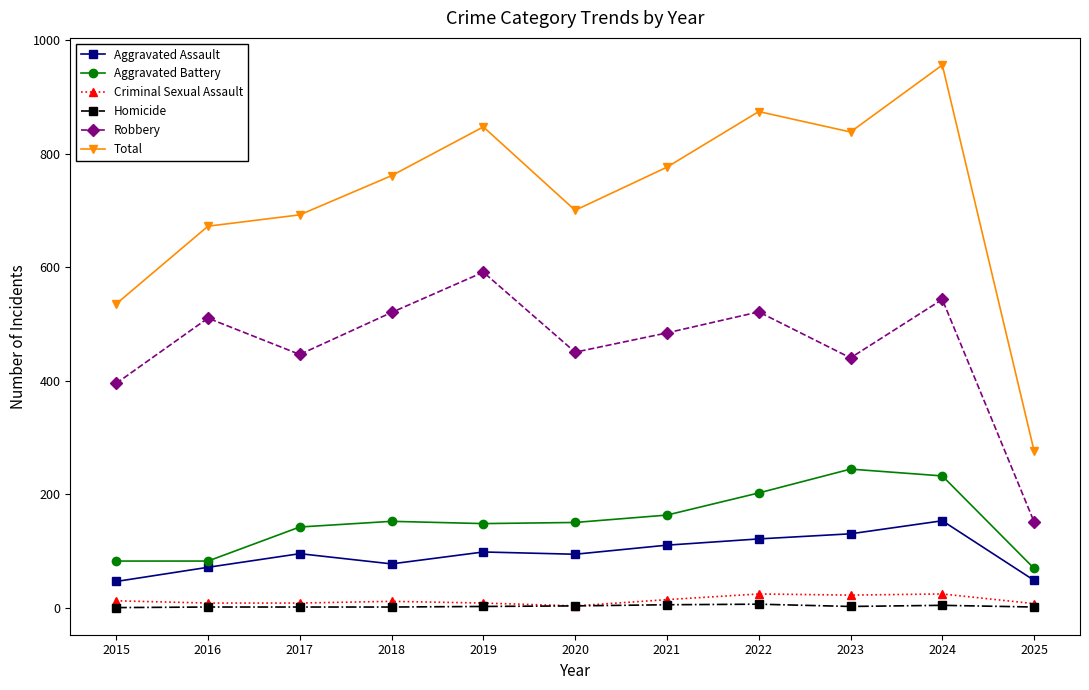

At which category does Total reach its first local valley?

2020